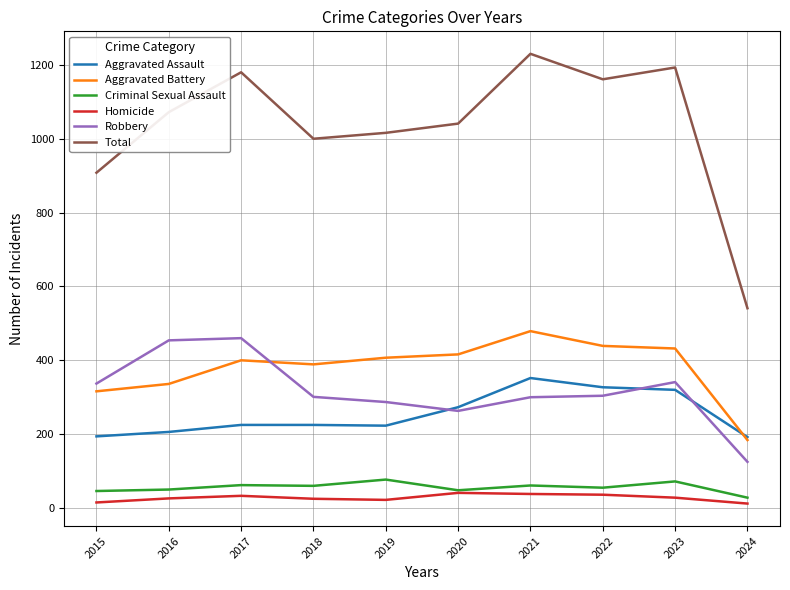

How many times do Robbery and Aggravated Assault cross each other?

3